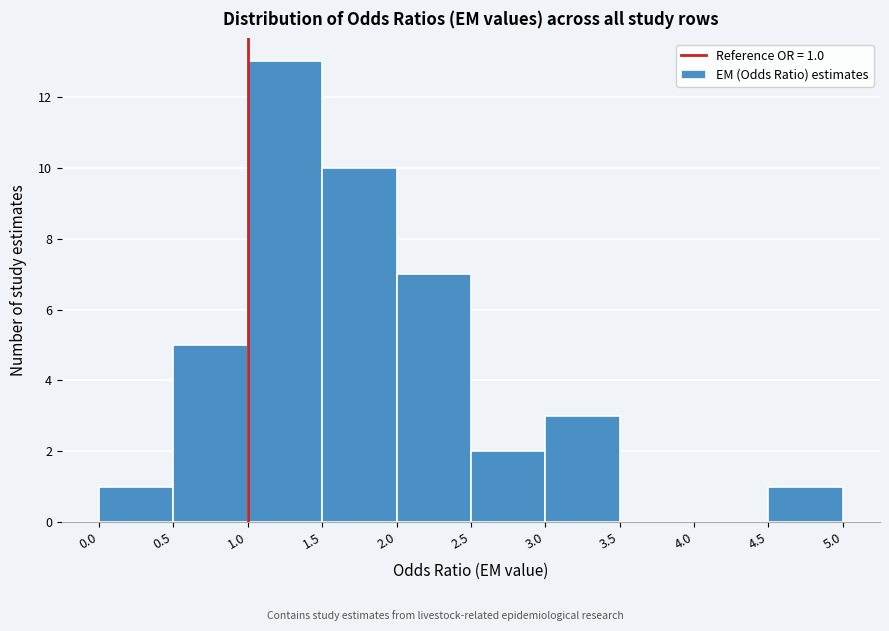

Over which range of the x-axis is the bar tallest?

1.0 to 1.5